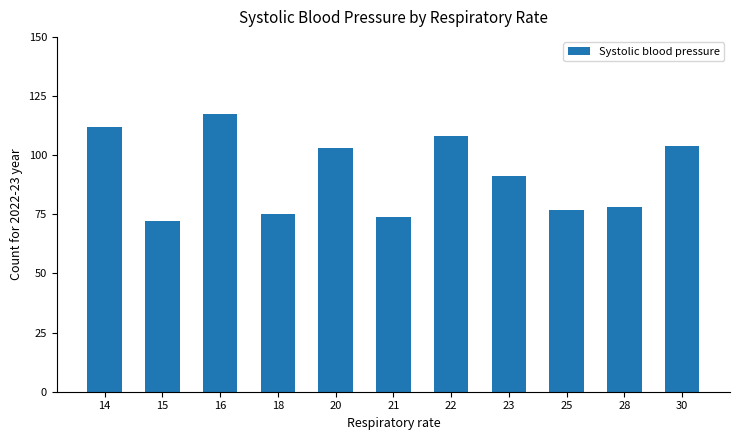

What is the value of the 7th bar from the left?

108.0